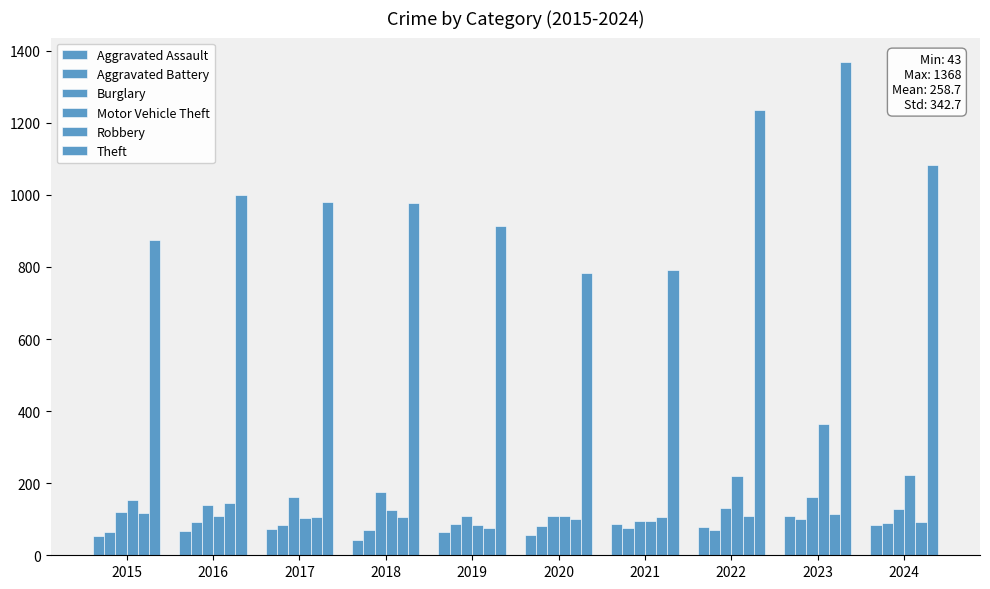

What is the greatest value displayed?

1368